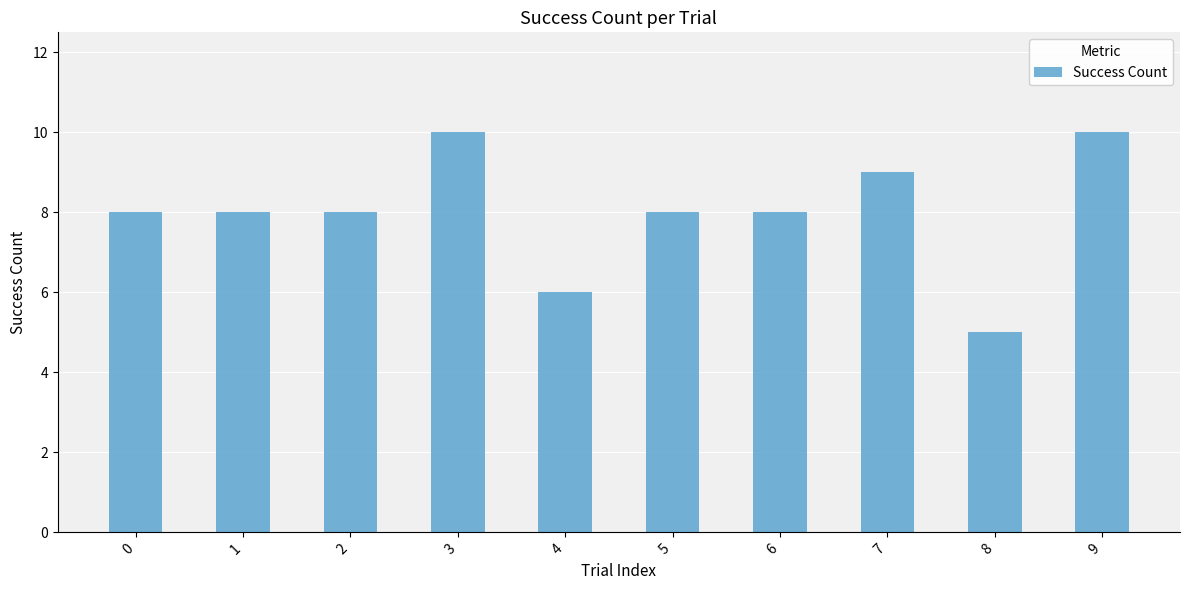

Does the chart contain stacked bars?

No